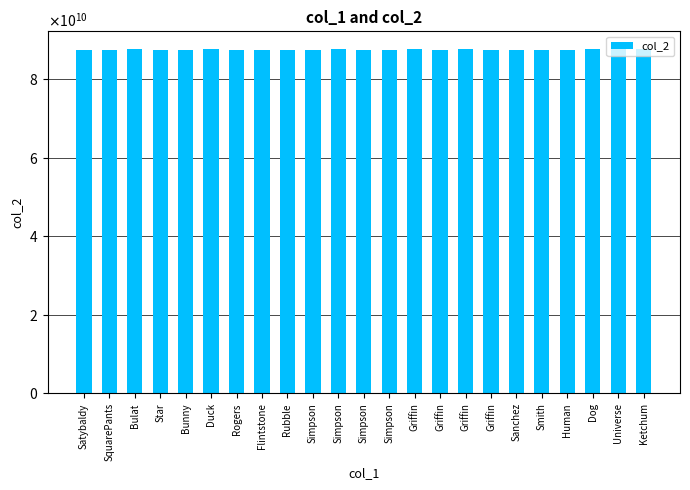

What is the approximate value at Rubble?

87473483483